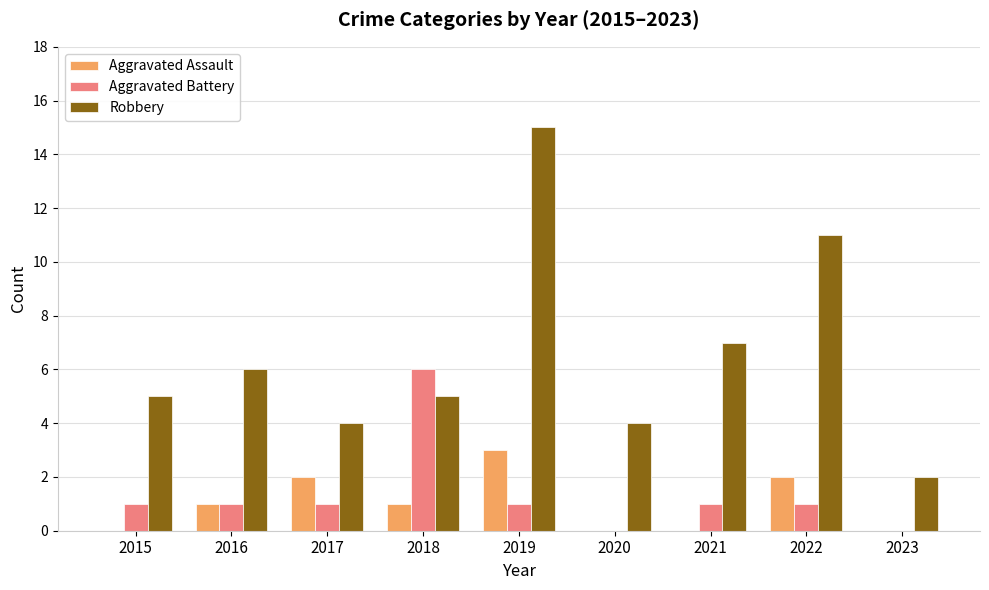

Which category has the highest value in the Aggravated Battery series?

2018